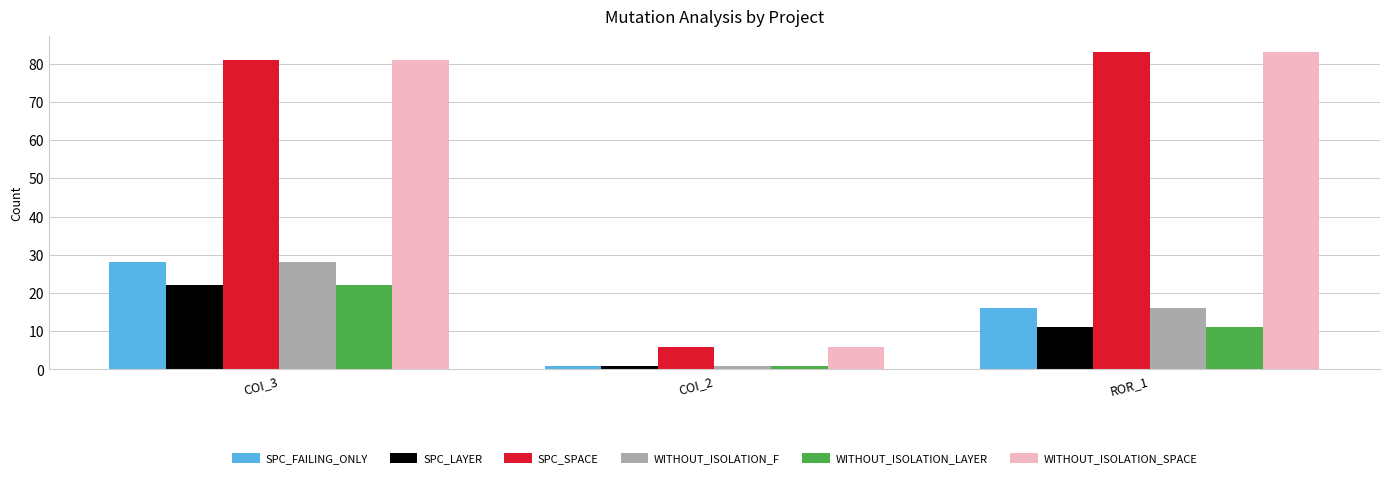

How many series are shown in this chart?

6